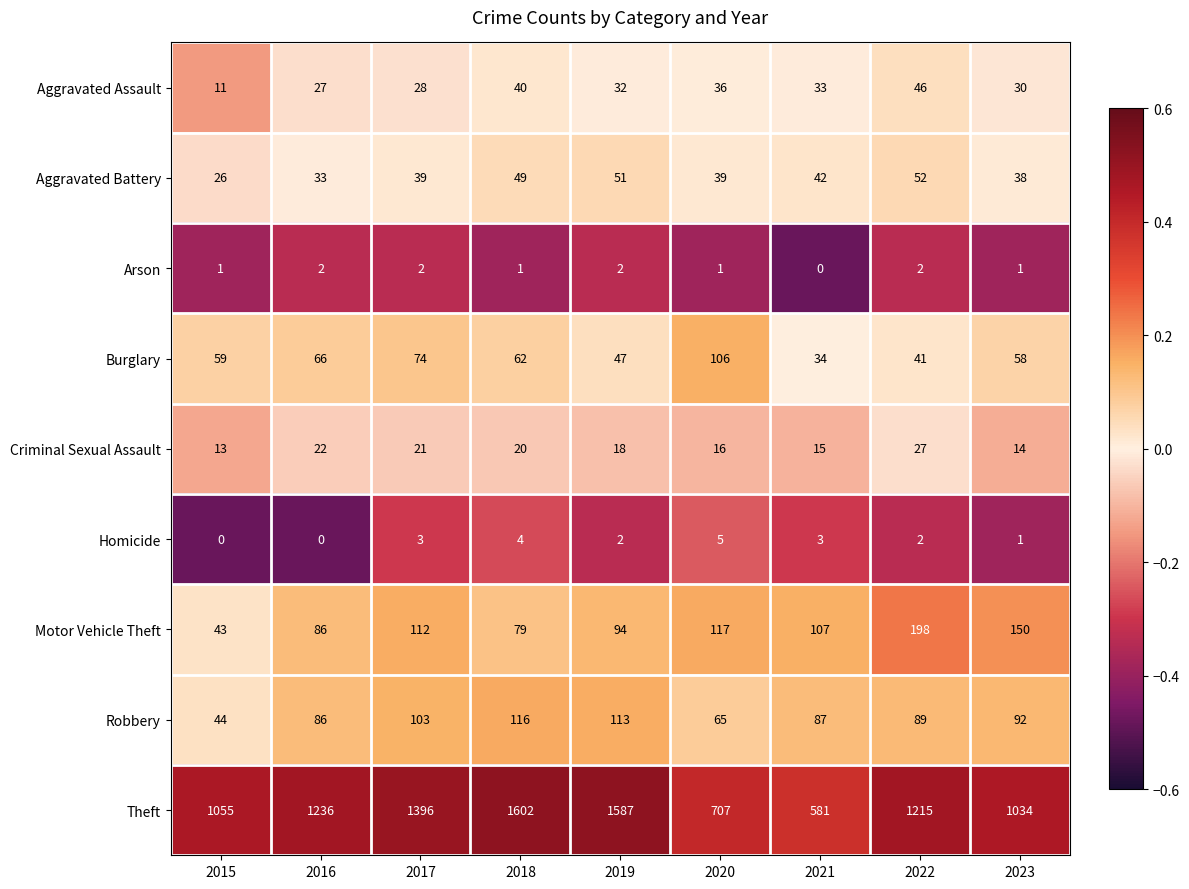

What is the greatest value displayed?

1602